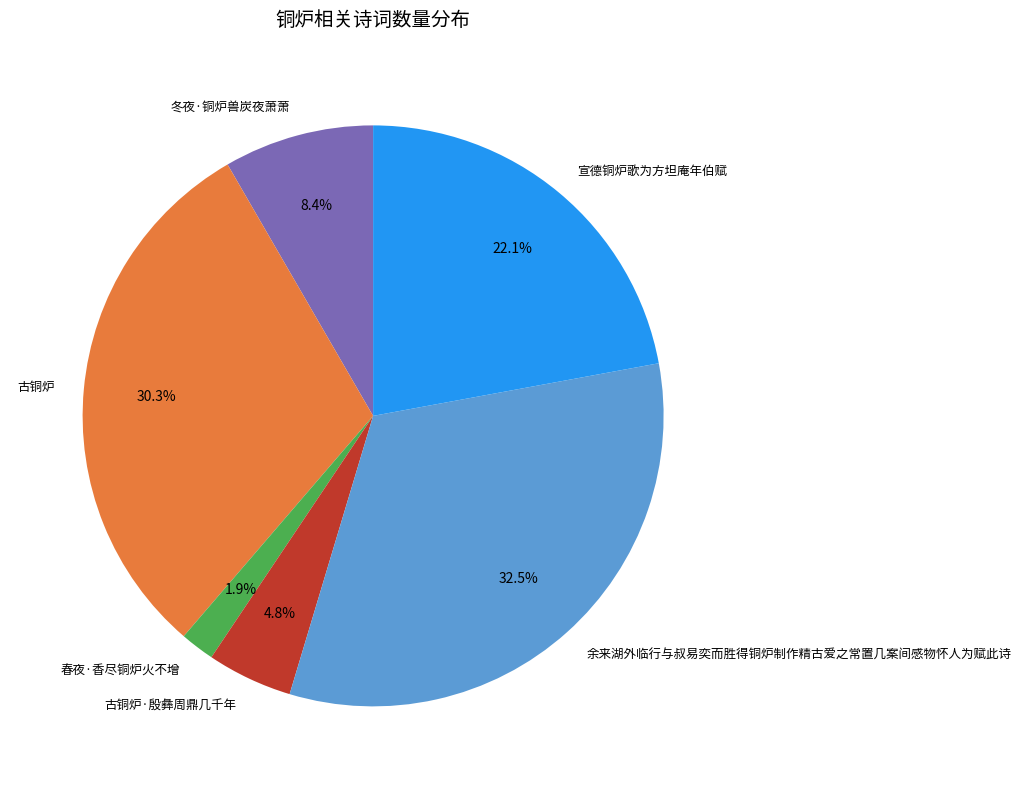

To the nearest percent, what is the difference between the largest and smallest slice percentages?

31%